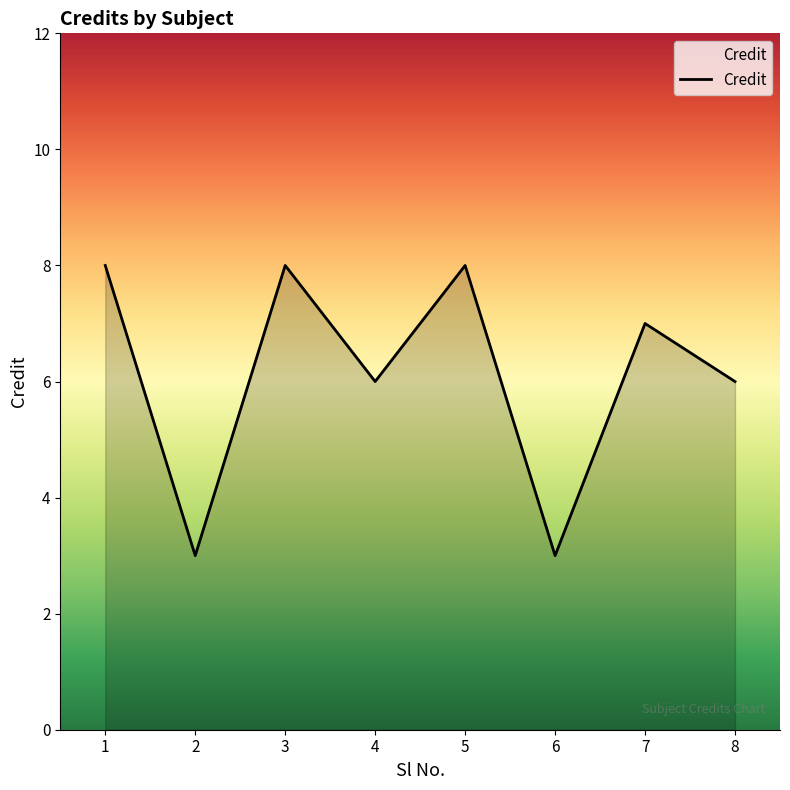

Is it true that the value at 7 is 7?

True